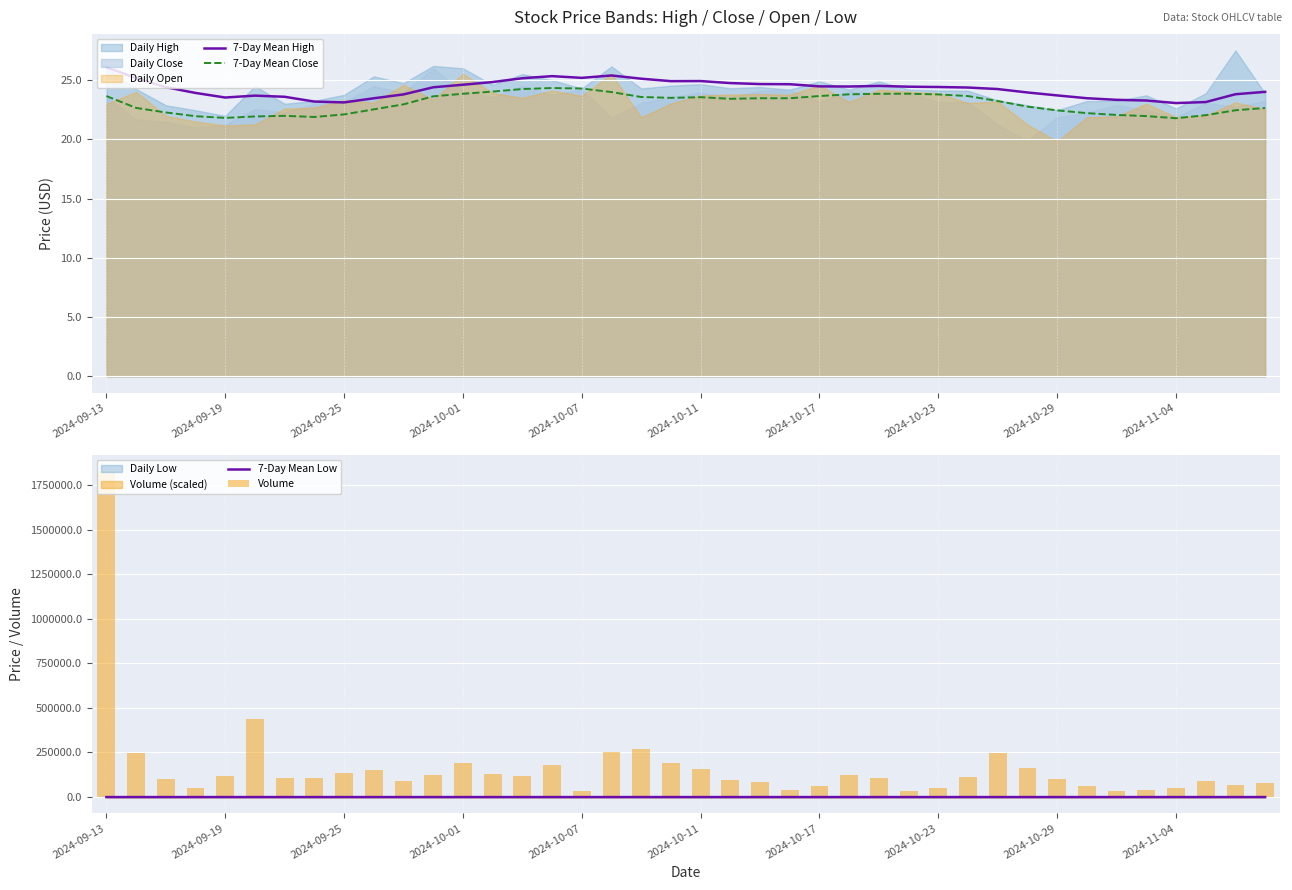

What is the lowest value of the 7-Day Mean Close series?

21.8